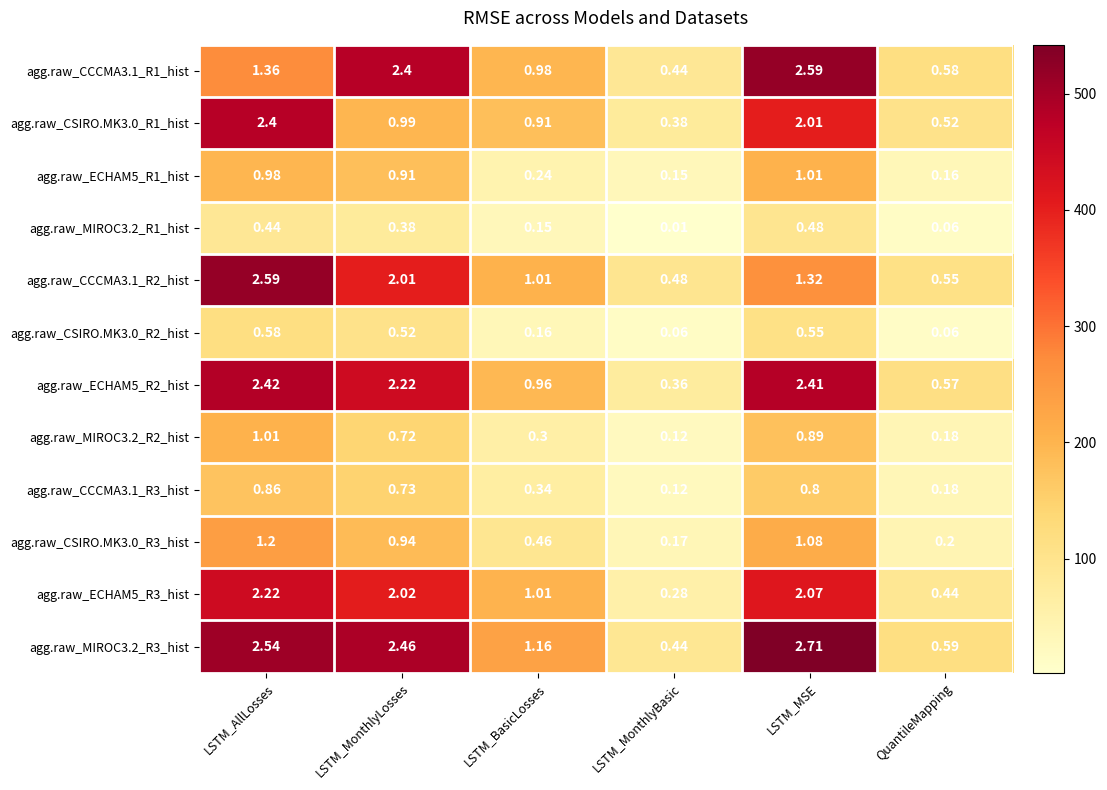

List the labels in order of agg.raw_ECHAM5_R1_hist value, largest first.

LSTM_MSE, LSTM_AllLosses, LSTM_MonthlyLosses, LSTM_BasicLosses, QuantileMapping, LSTM_MonthlyBasic